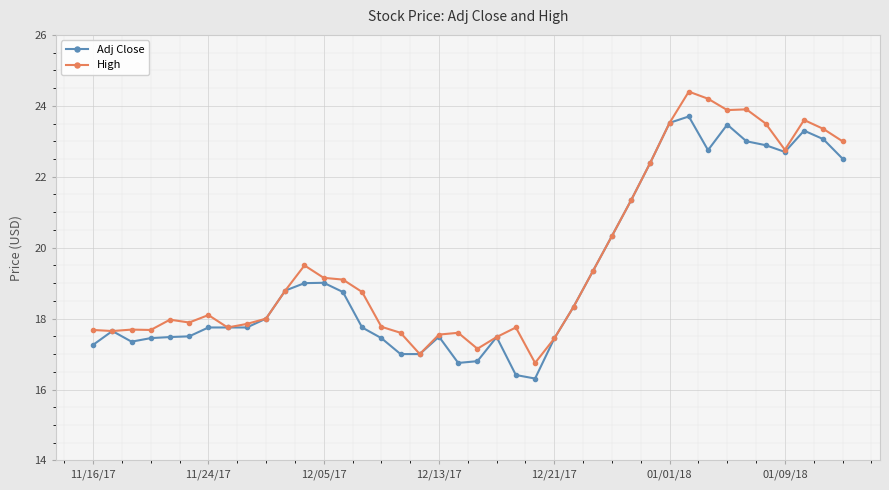

Is this an area chart (filled region under the line)?

No